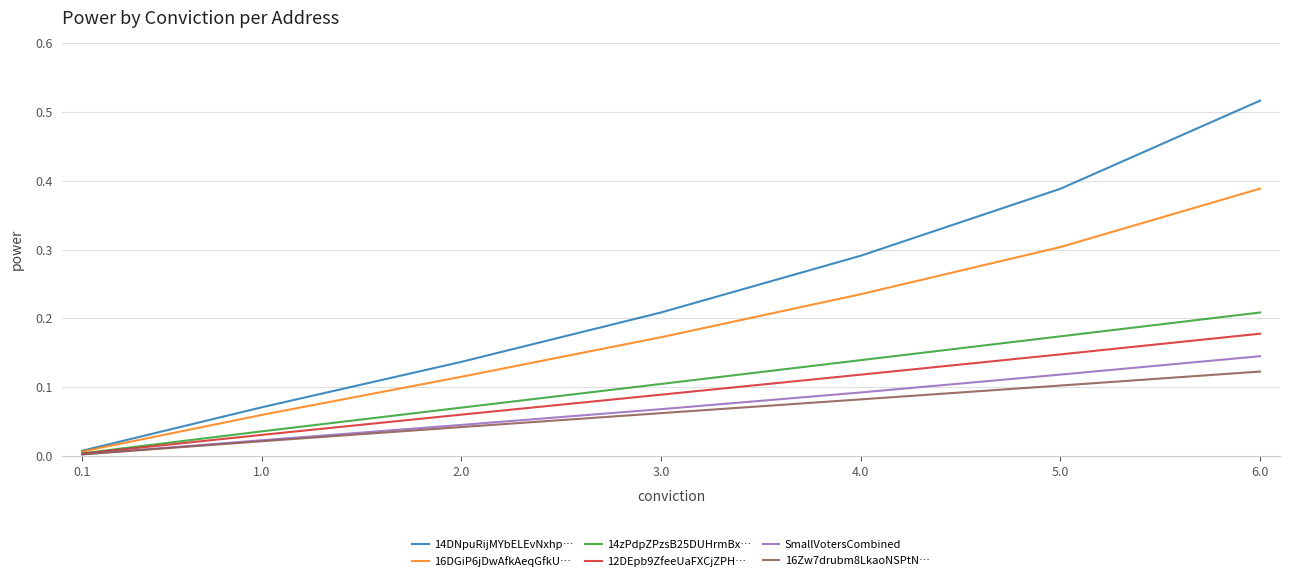

Which category has the highest value in the 16Zw7drubm8LkaoNSPtN… series?

6.0